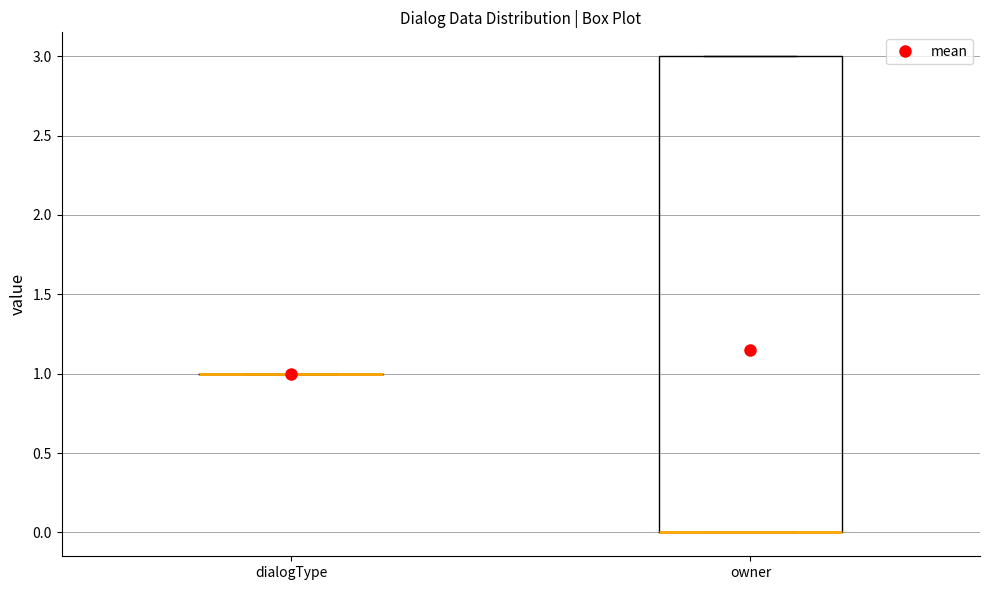

Reading left to right, read every box against the y-axis: the position of its median line, the range the box covers, and the ends of its whiskers. The values are not printed on the chart, so give them approximately, as read against the axis.

dialogType: box collapsed to a line at 1, whiskers 1 to 1
owner: median 0 (drawn on the box's lower edge), box 0 to 3, whiskers 0 to 3